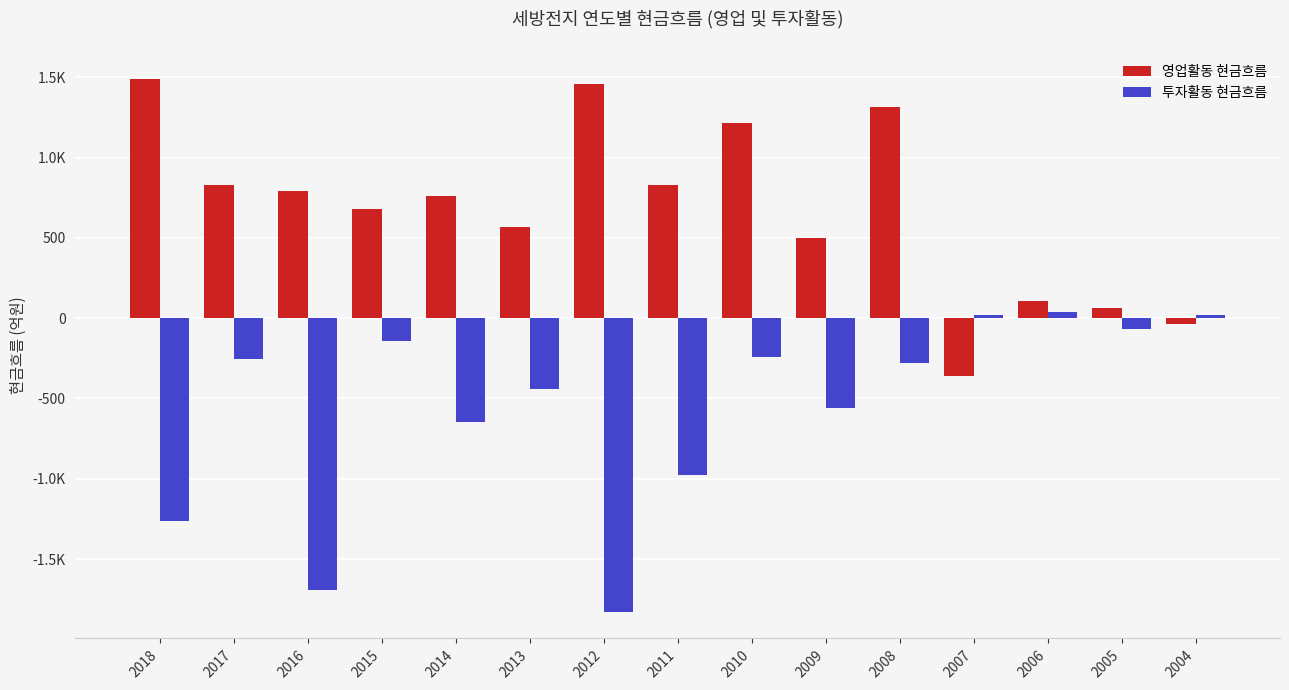

At which label does 영업활동 현금흐름 reach its minimum?

2007